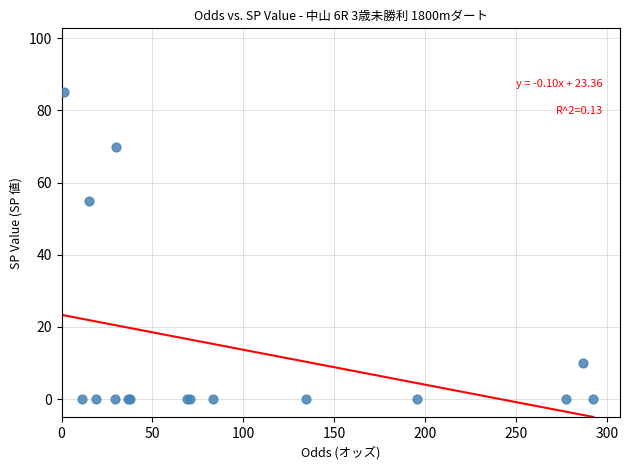

What Y value in the scatter plot is closest to 42?

55